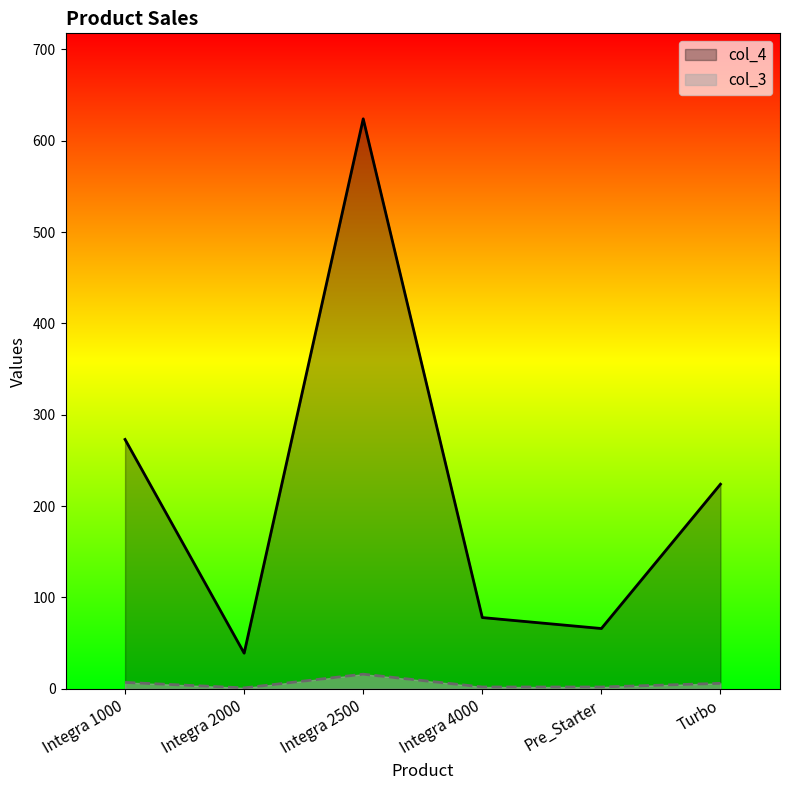

Reading left to right, extract all data points from this chart.

col_4: Integra 1000=273	Integra 2000=39	Integra 2500=624	Integra 4000=78	Pre_Starter=66	Turbo=224
col_3: Integra 1000=7	Integra 2000=1	Integra 2500=16	Integra 4000=2	Pre_Starter=2	Turbo=6